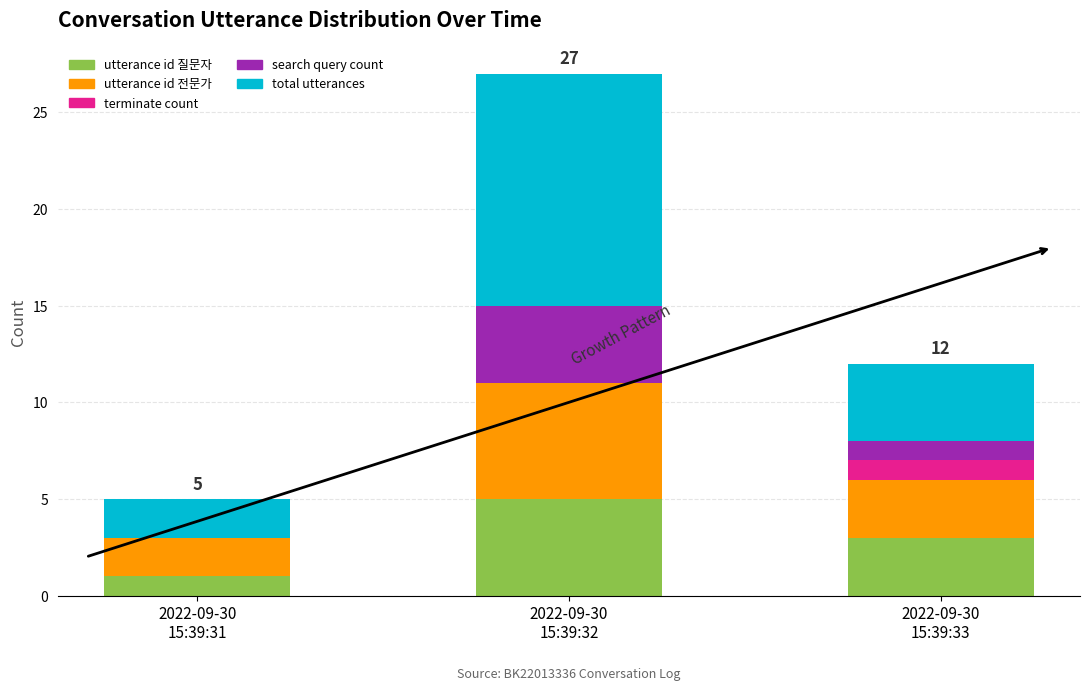

How many series are shown in this chart?

5